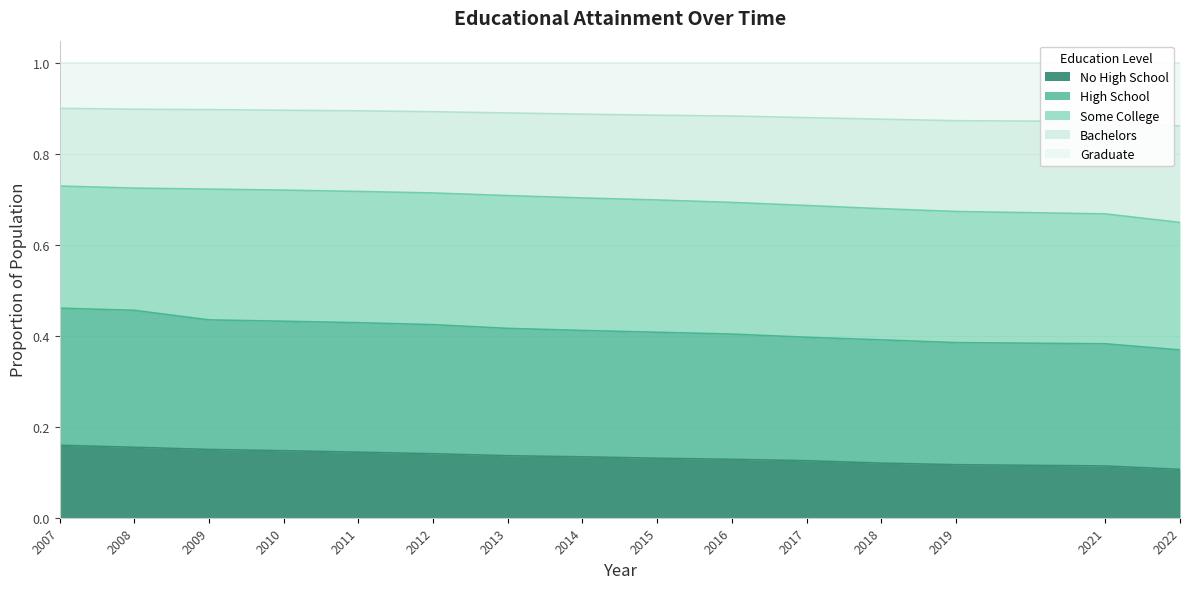

Does the chart have visible grid lines?

Yes